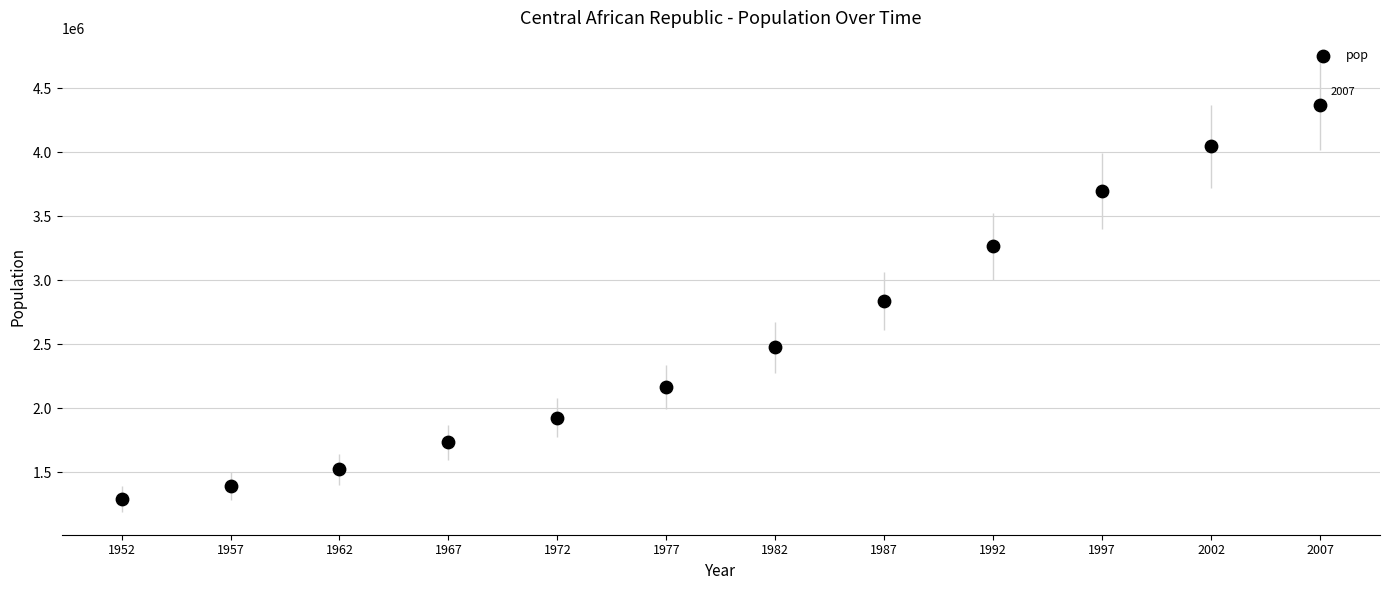

What is the range of X values (max minus min)?

55